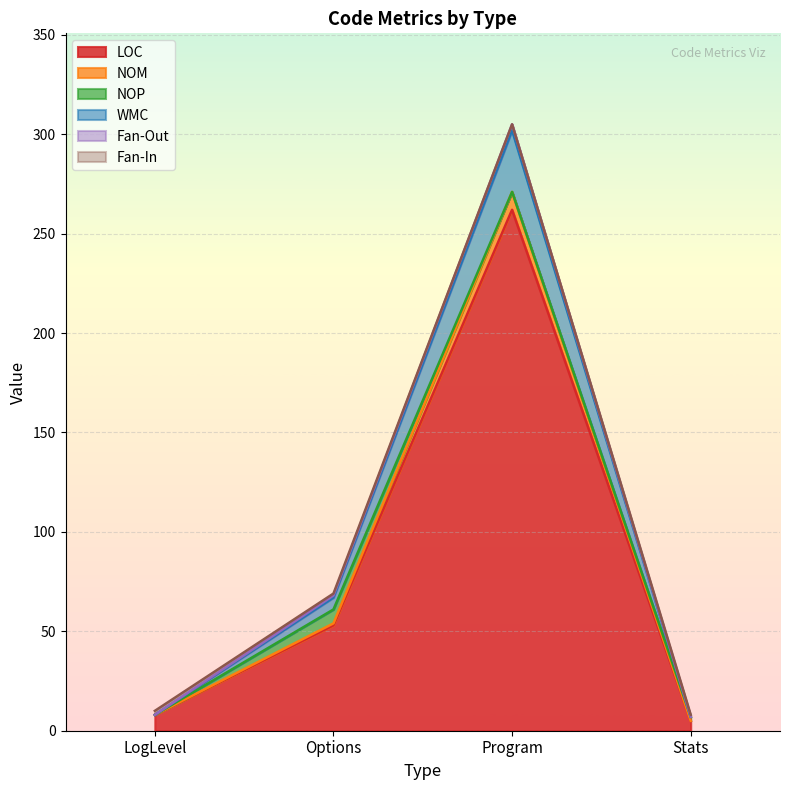

How many categories are shown in the chart?

4